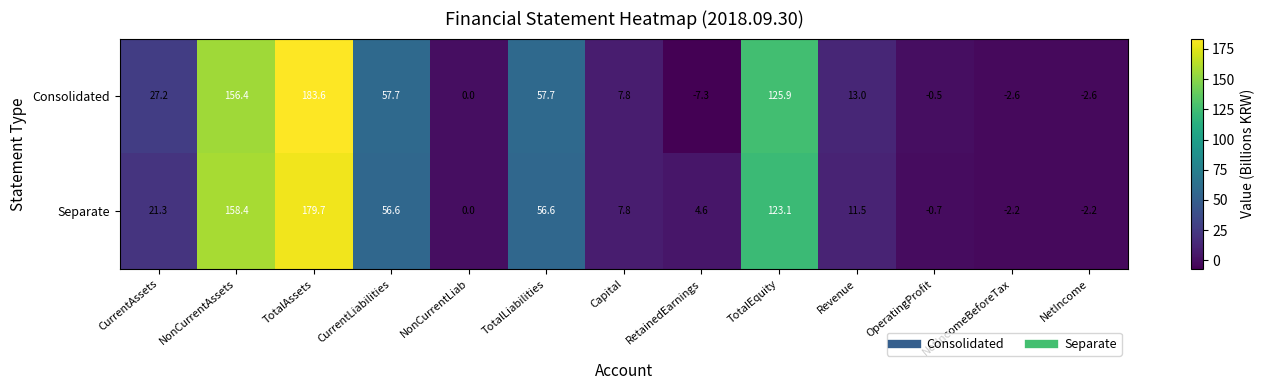

List the series in order of their peak value, lowest first.

Separate, Consolidated